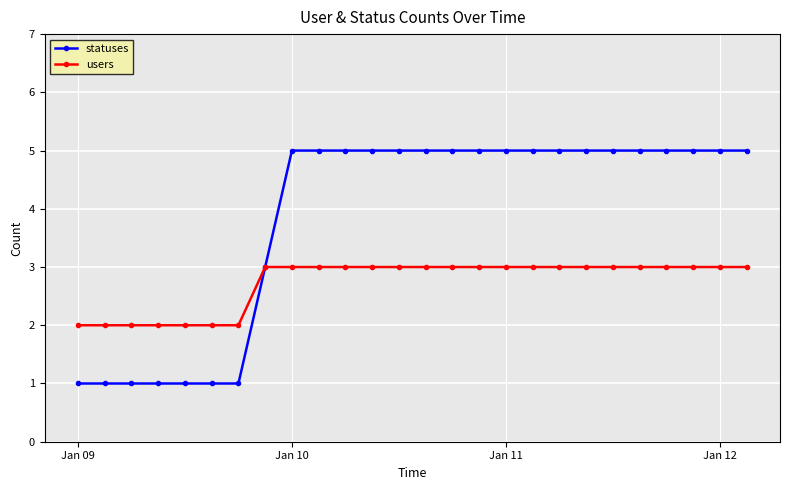

What is the maximum value shown in the chart?

5